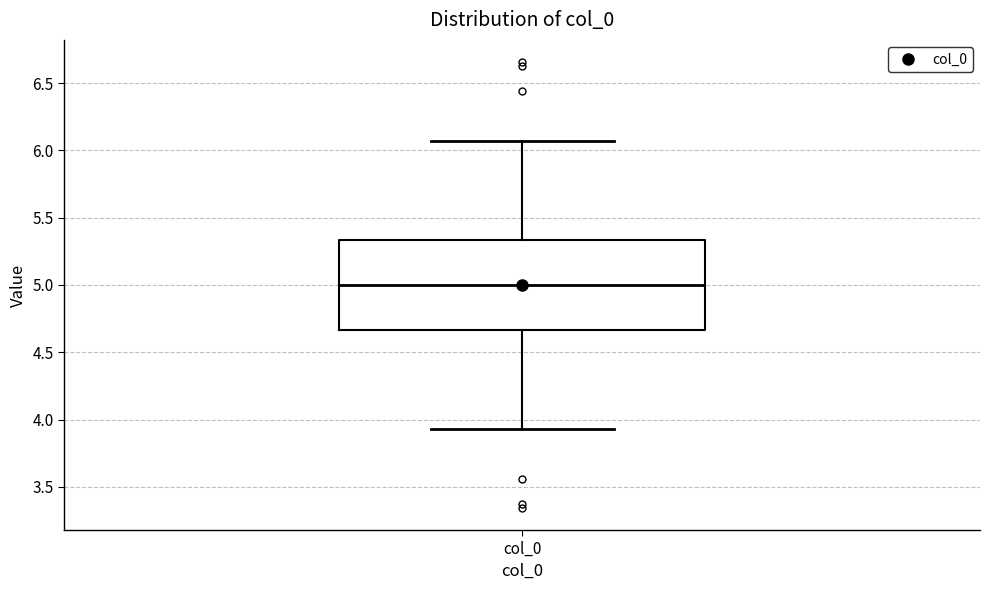

Transcribe this box plot: give where the median line is, the range the box spans, and where the two whiskers end, as read against the y-axis. The values are not printed on the chart, so give them approximately, as read against the axis.

median 5.00, box 4.65 to 5.35, whiskers 3.95 to 6.05